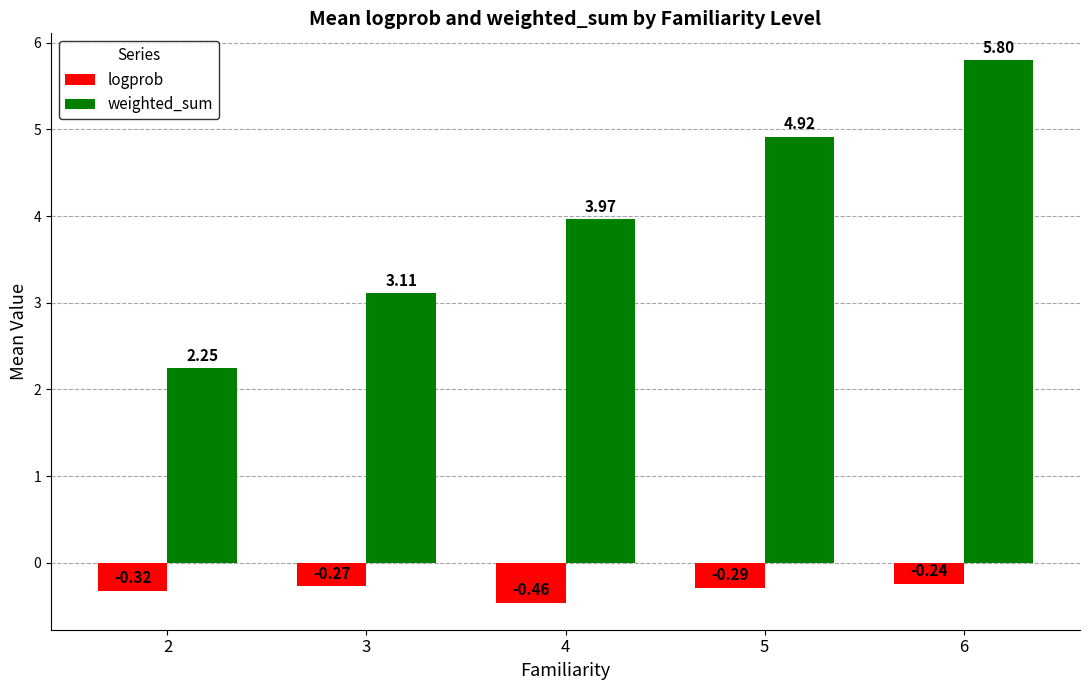

How many values in the weighted_sum series are below 3?

1